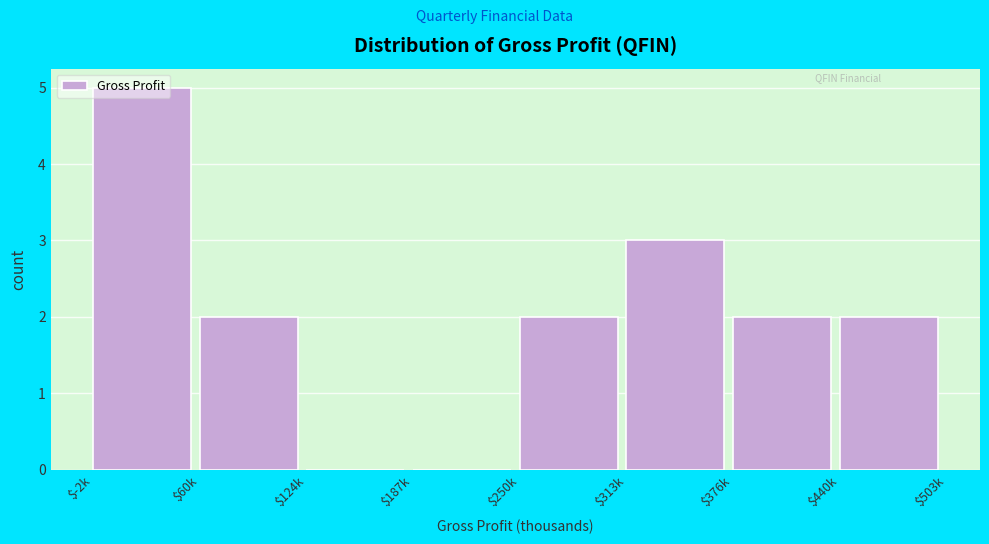

The value at $187k is -3. True or false?

False